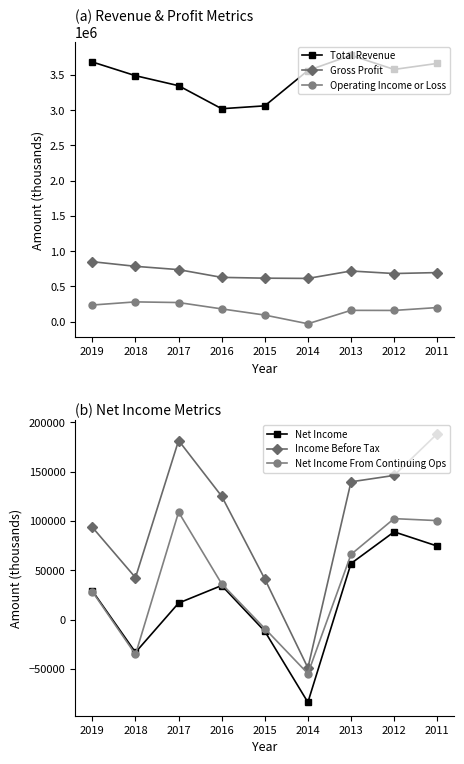

The Net Income From Continuing Ops series shows 28300 at 2019. True or false?

True